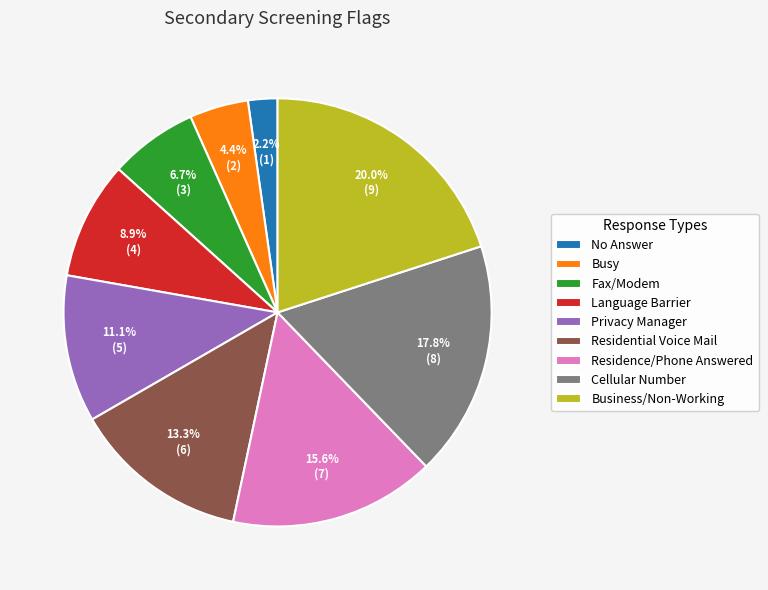

Which has a higher value, Residential Voice Mail or No Answer?

Residential Voice Mail